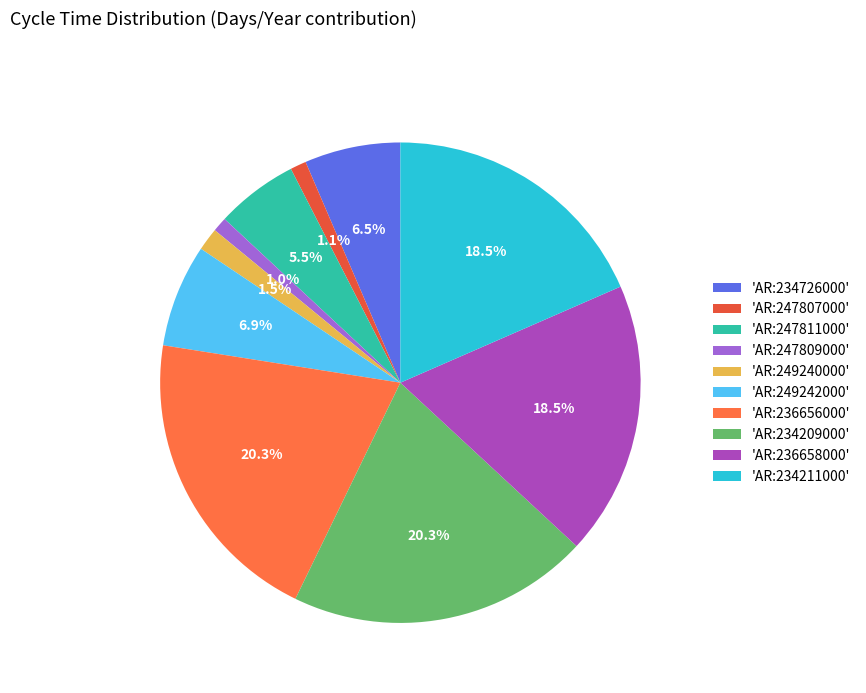

Count the number of slices in the pie.

10